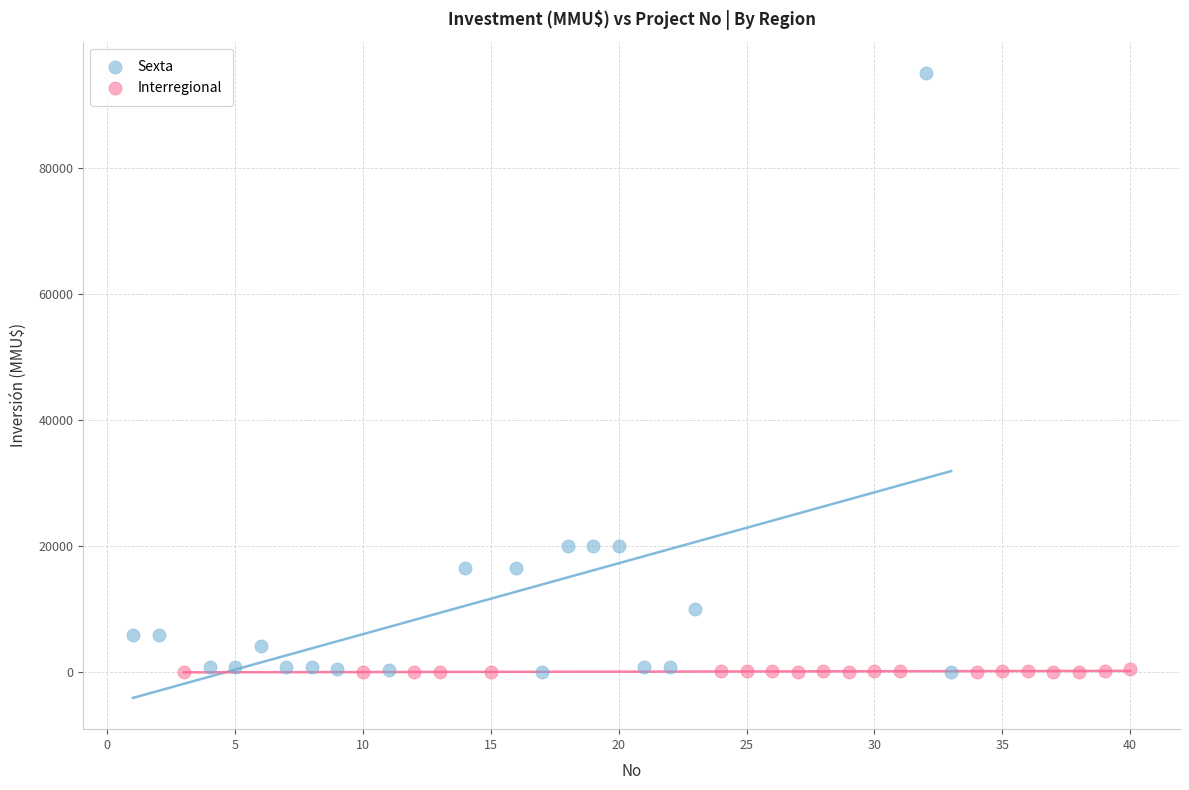

Which series contains the highest Y value?

Sexta